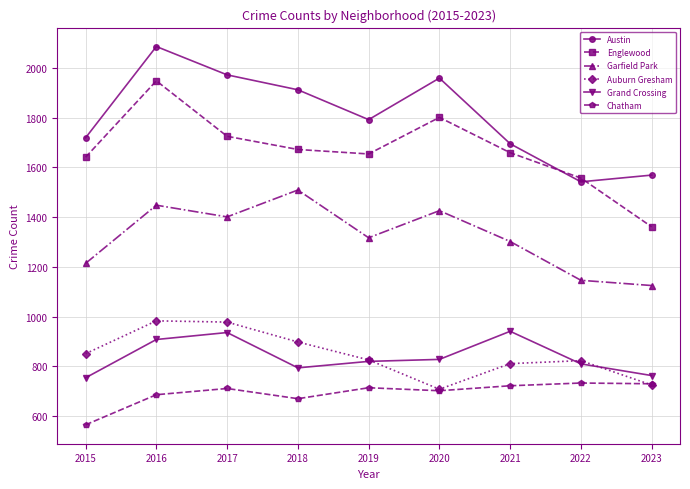

What is the greatest value displayed?

2086